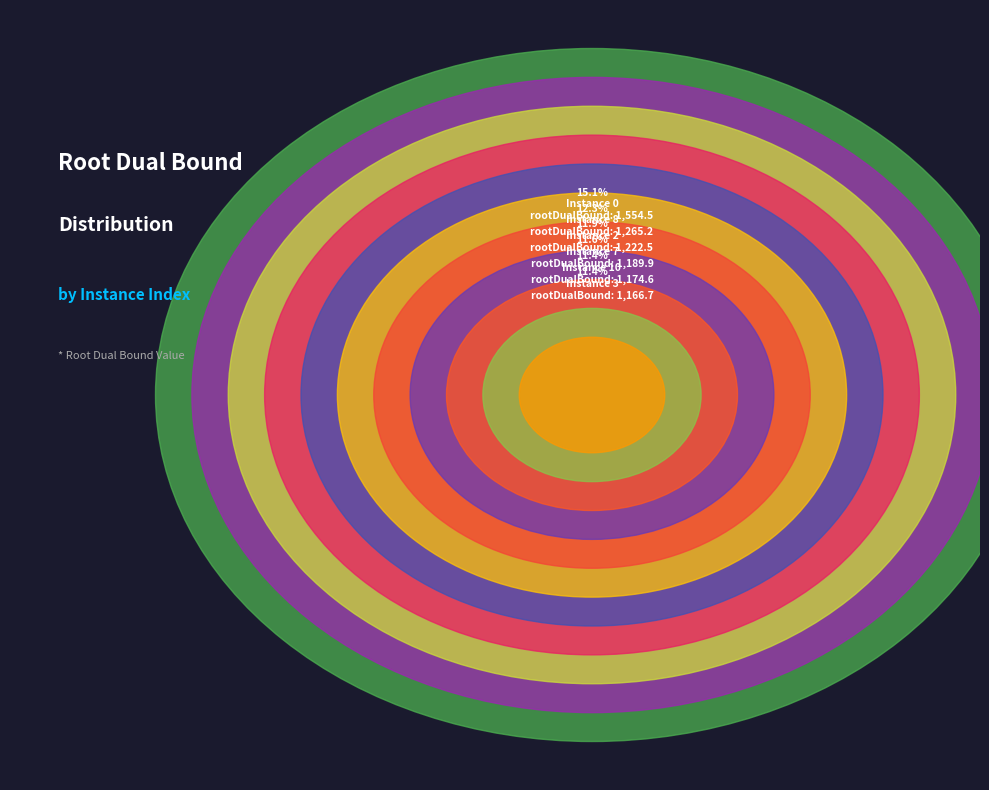

What percentage is the 8 slice, to the nearest percent?

12%